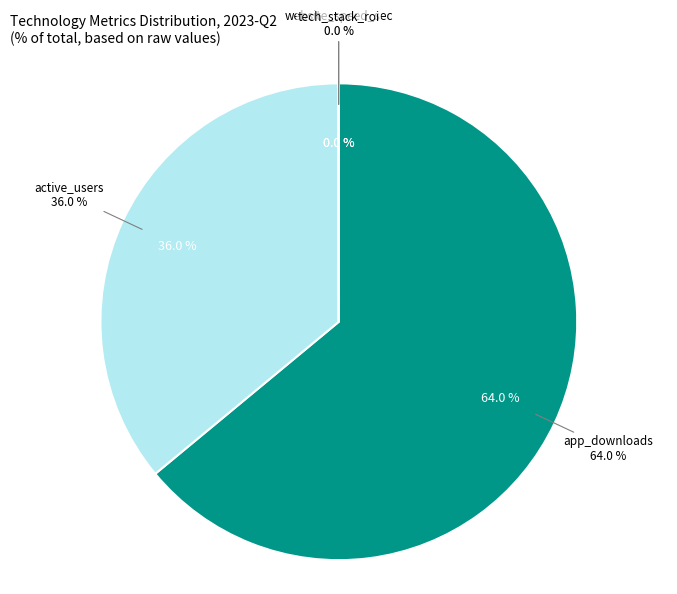

To the nearest percent, what portion does active_users represent?

36%